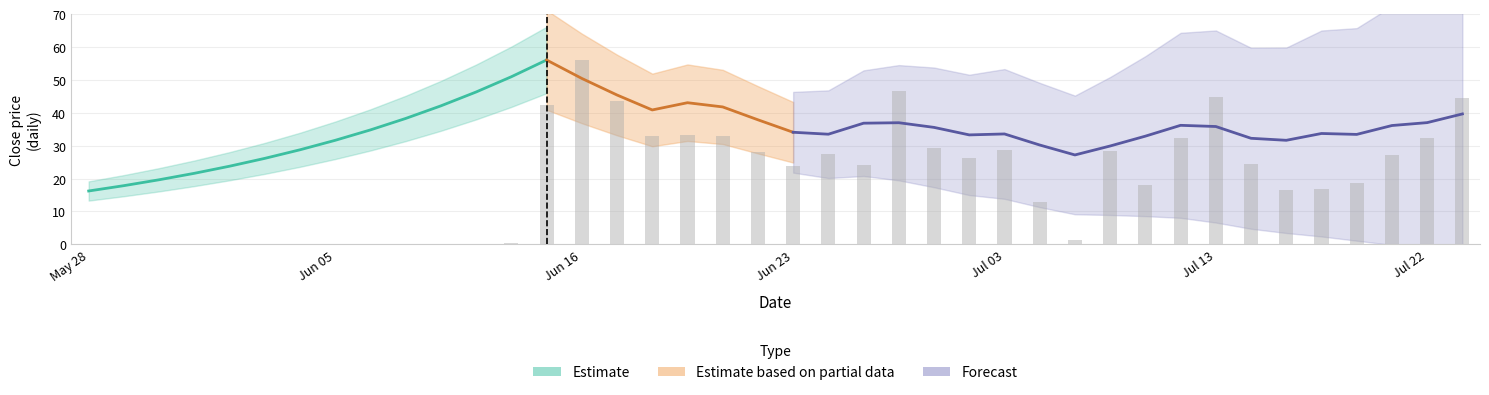

How many data points are less than 24?

20